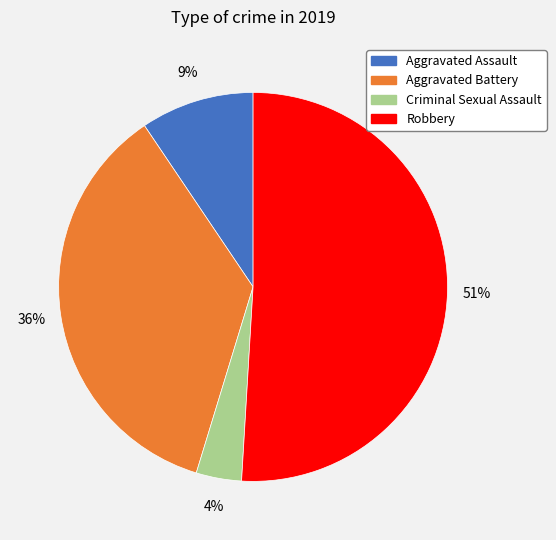

Which slice is the largest?

Robbery